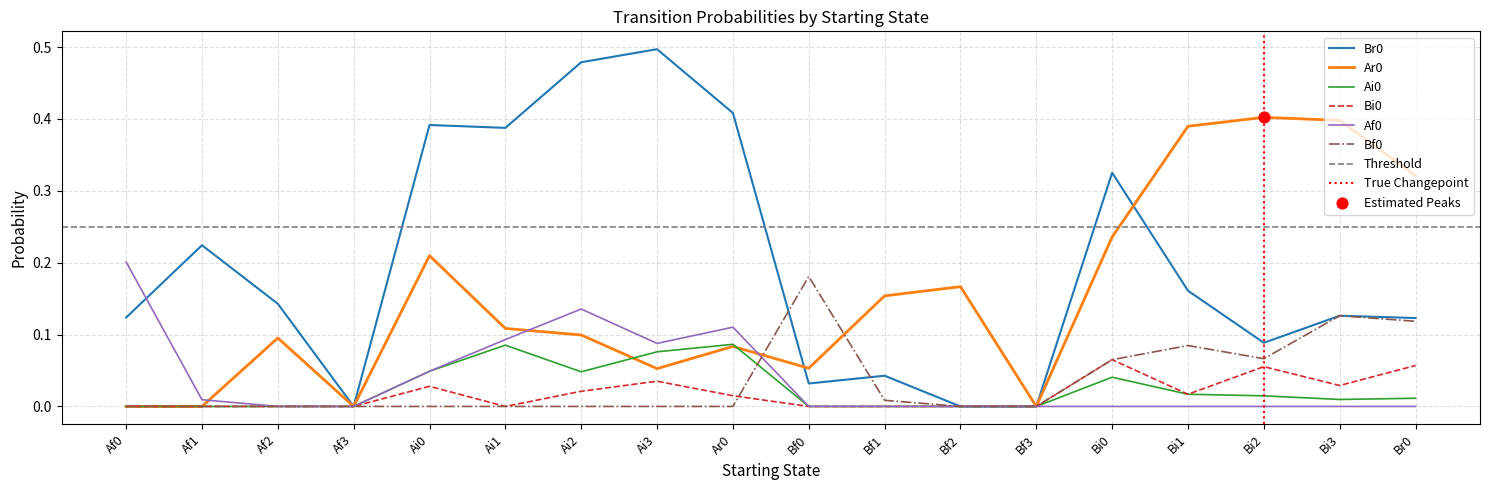

At which category is the sum across all series the highest?

Ai2